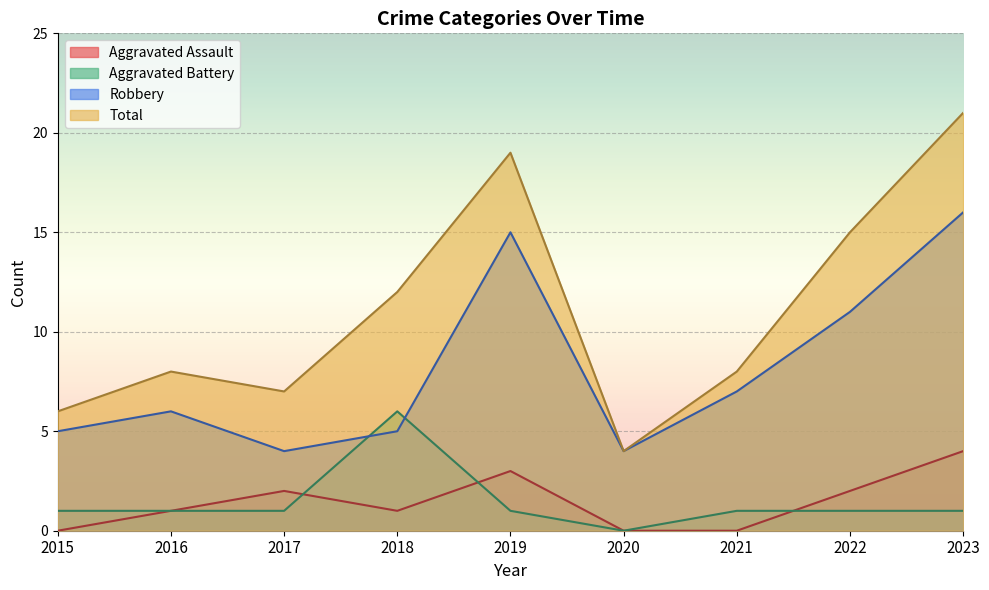

True or false: Robbery has a value of 16 at 2023.

True